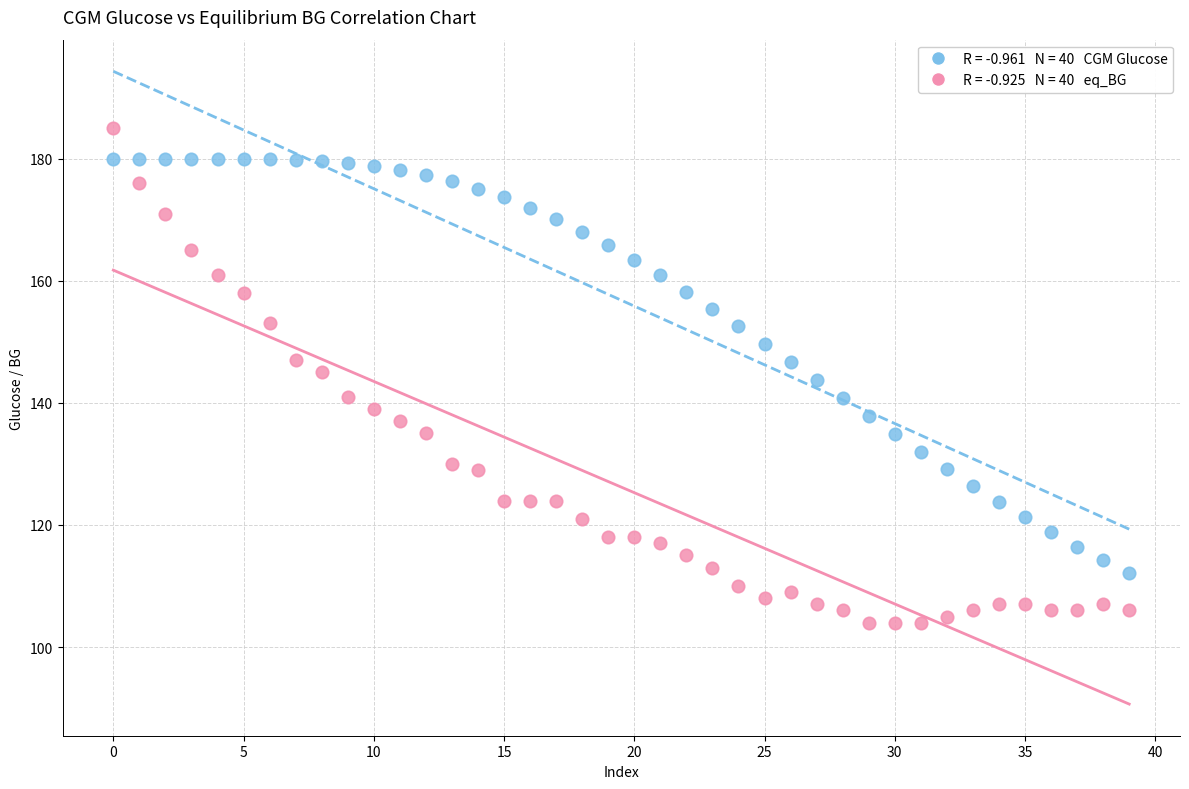

Across all data points, what is the range of Y values (max minus min)?

81.0